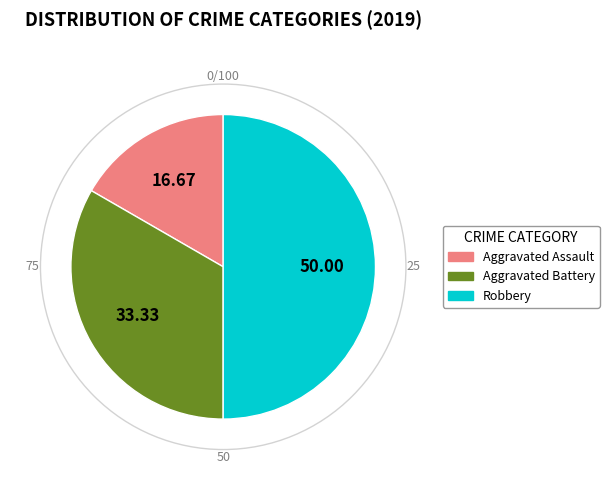

Rank the categories by value from lowest to highest.

Aggravated Assault, Aggravated Battery, Robbery